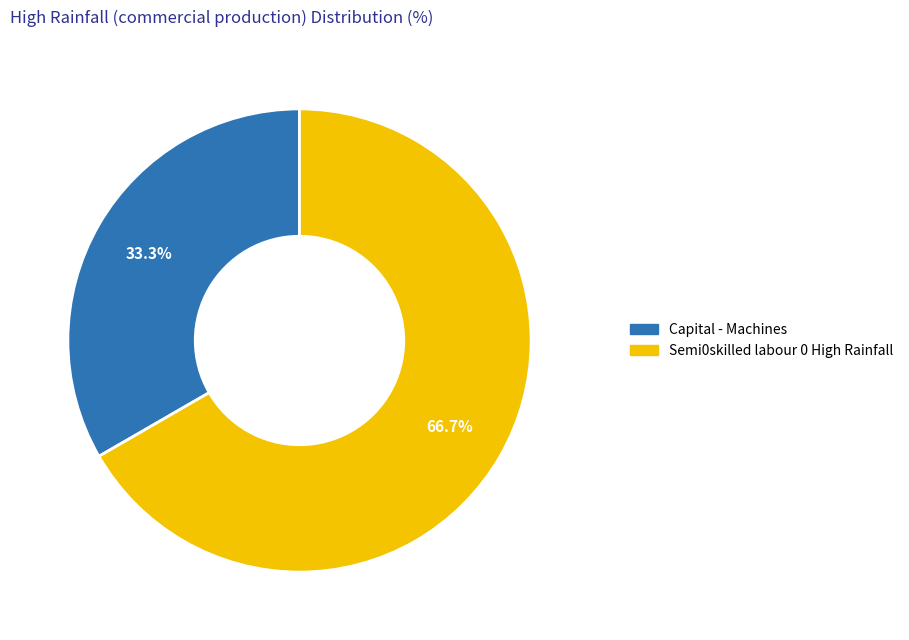

To the nearest percent, what portion does Capital - Machines represent?

33%